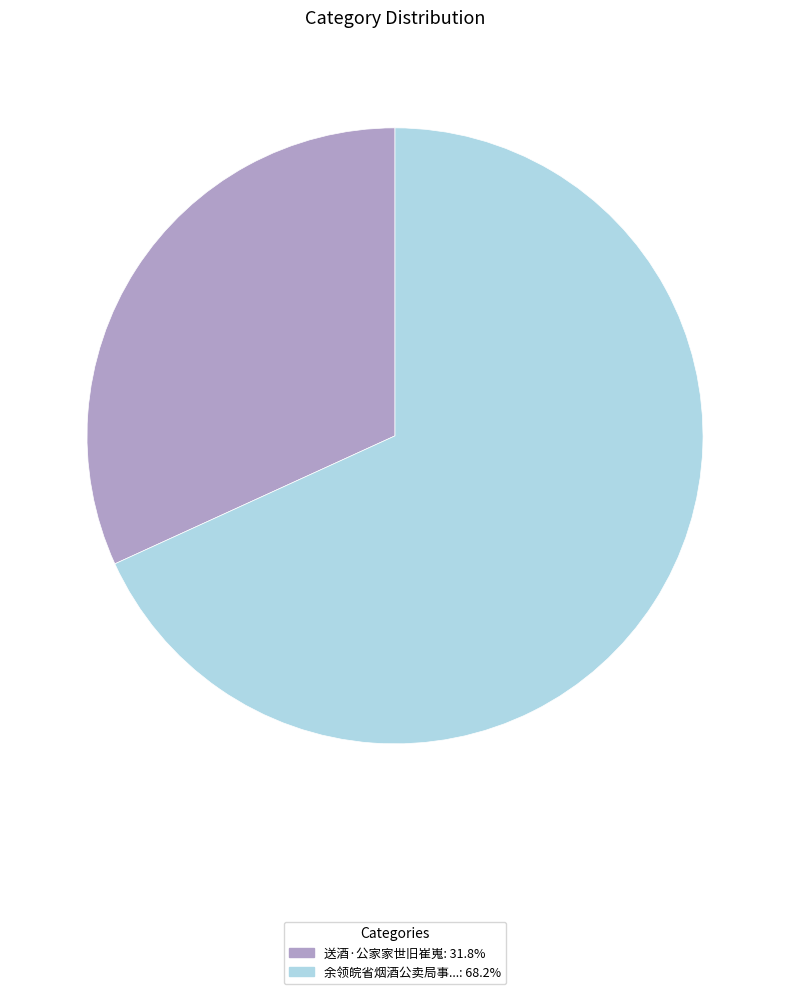

What is the ratio of the value at 余领皖省烟酒公卖局事...: 68.2% to the value at 送酒·公家家世旧崔嵬: 31.8%?

2.1